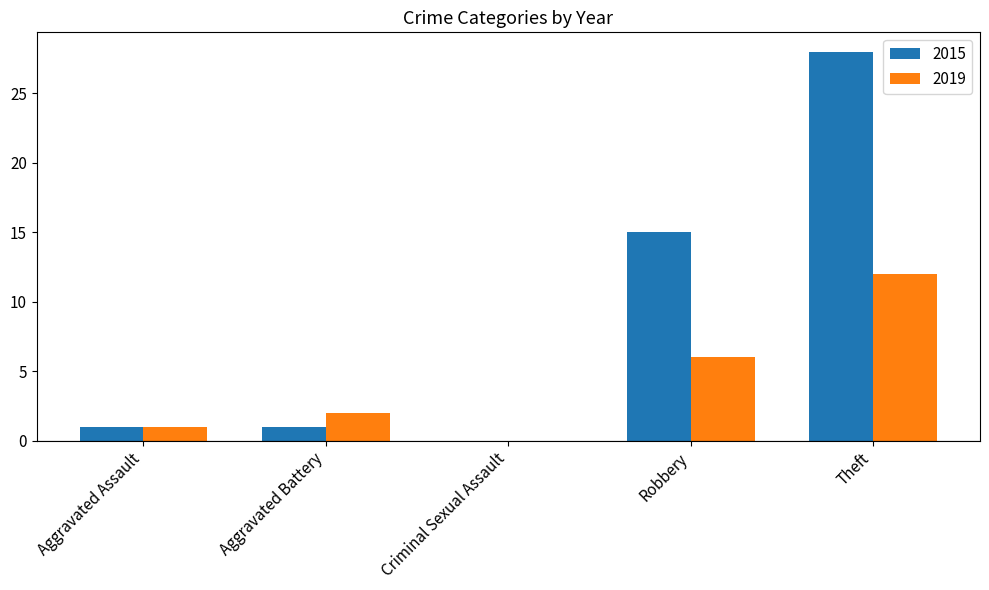

At which category is the sum across all series the highest?

Theft